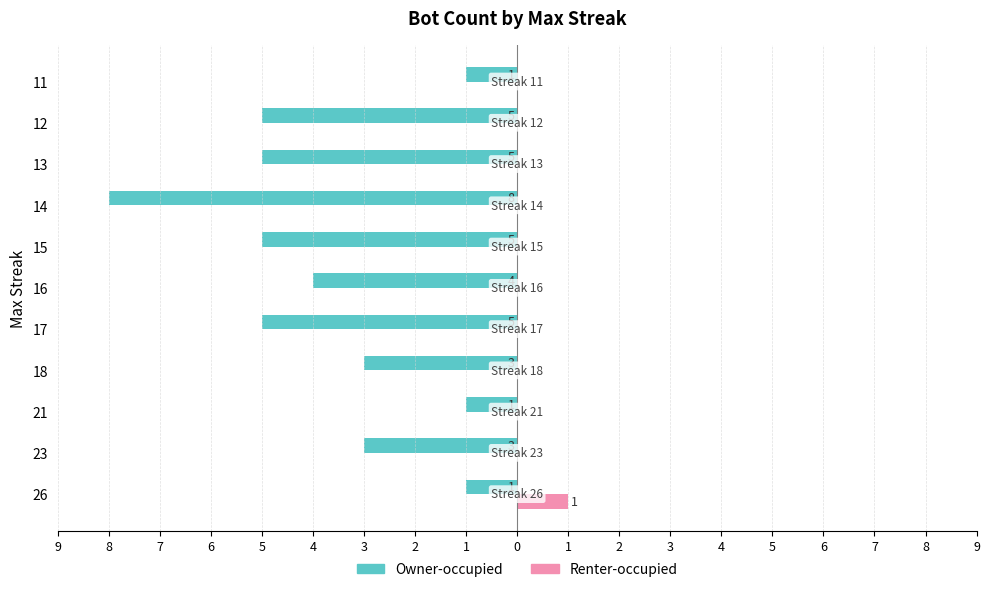

What is the label of the 5th bar from the left?

5